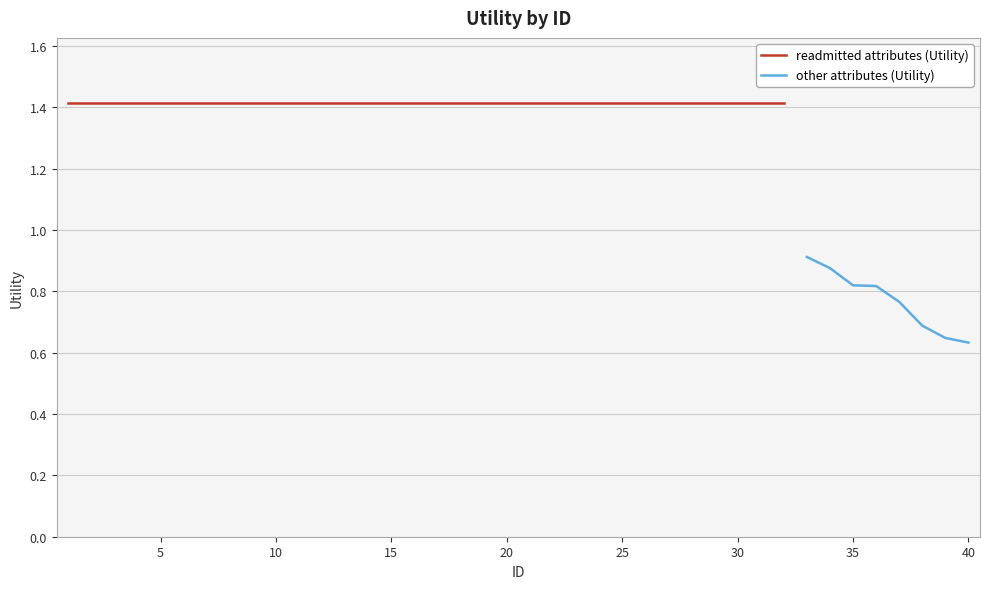

The chart shows a value of 1.4 at 17. True or false?

True